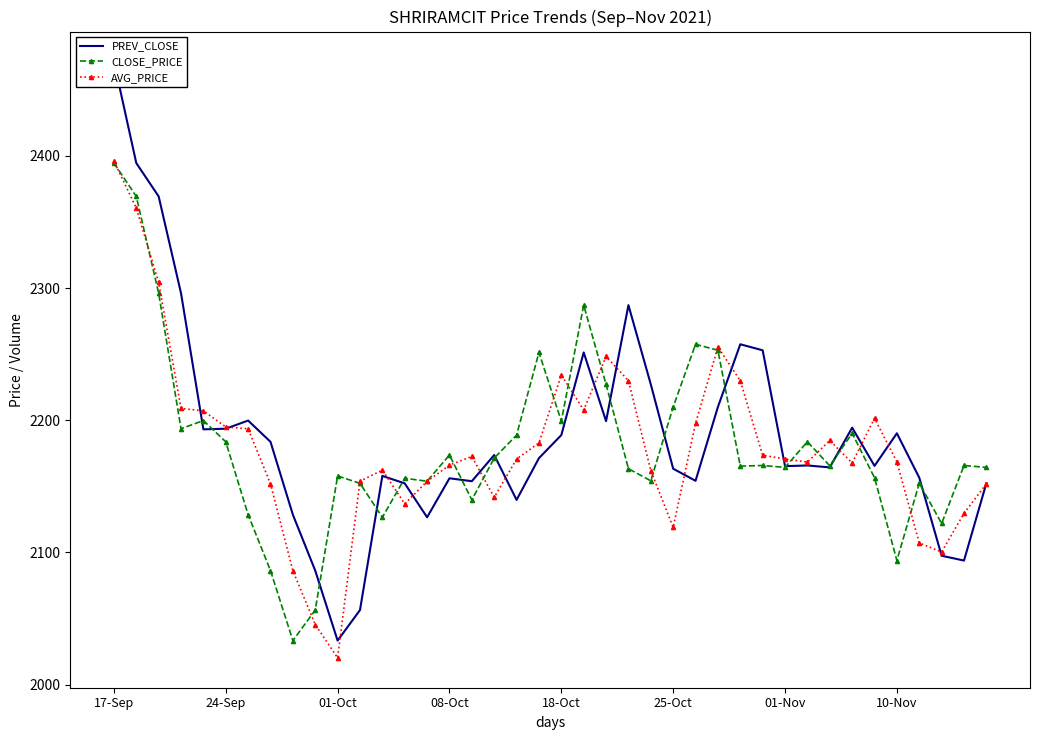

What is the label of the 8th point from the right?

32